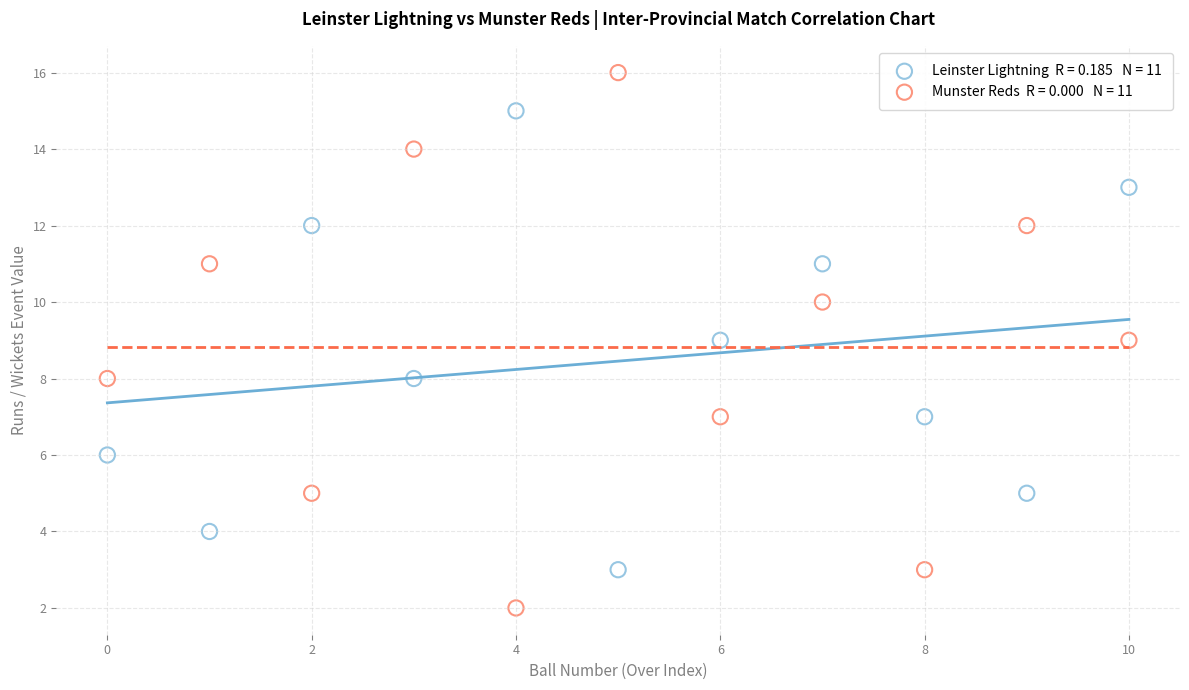

Across all data points, what is the range of Y values (max minus min)?

14